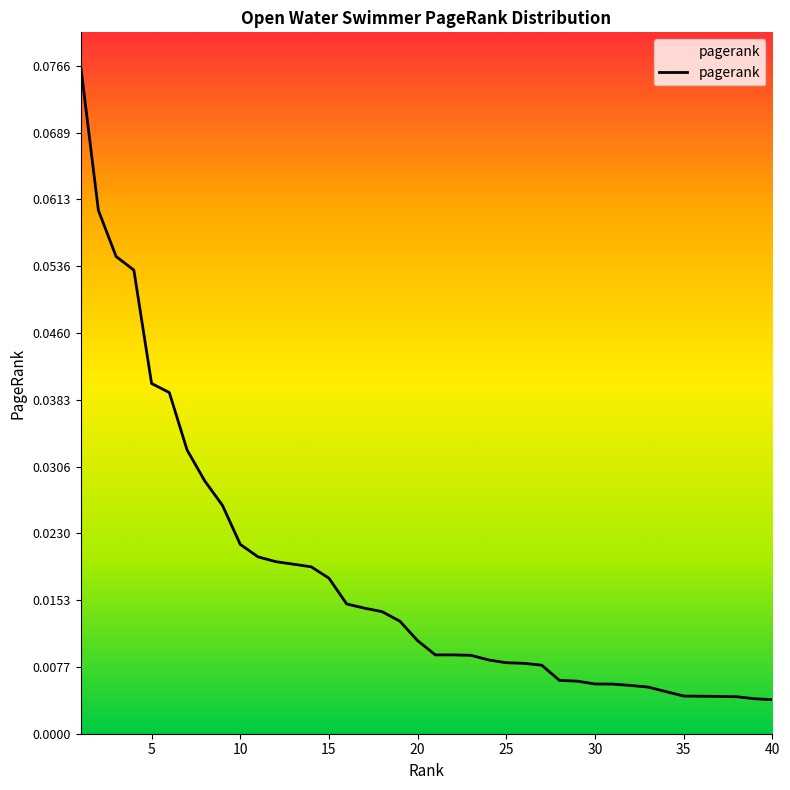

Is it true that the value at 3 is 0.1?

True